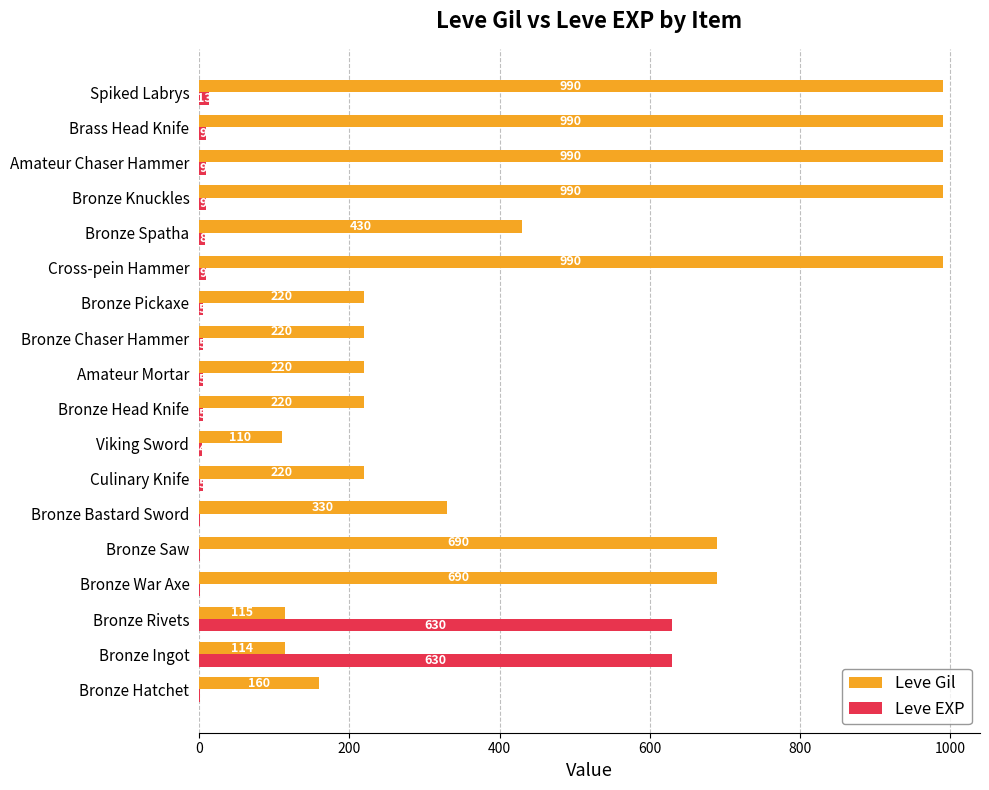

How many data points does each series have?

18